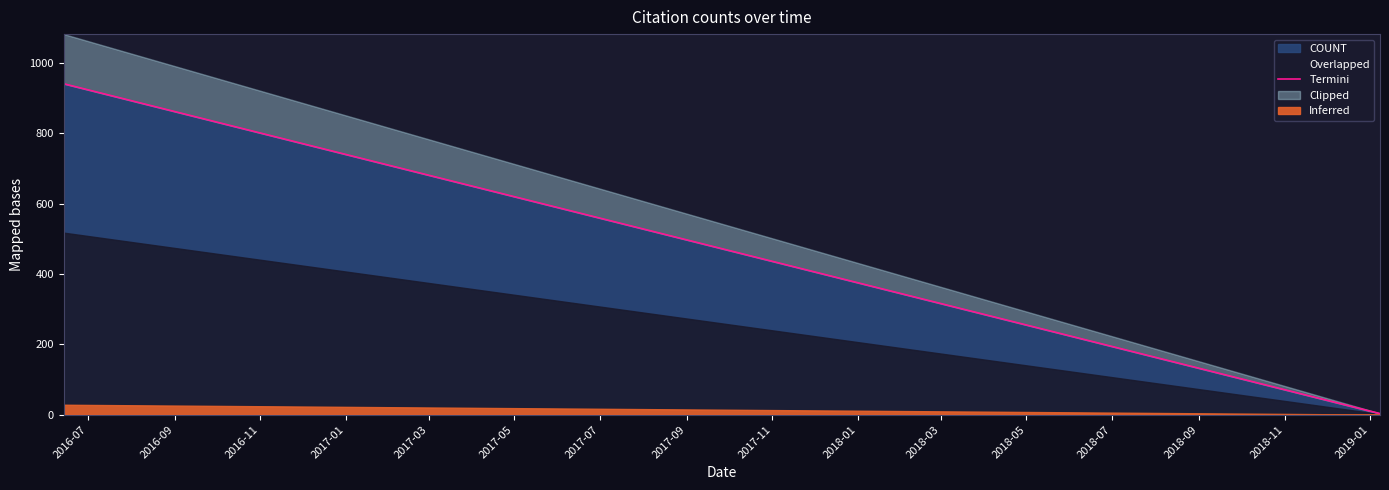

Does the chart display data point markers on the line(s)?

No